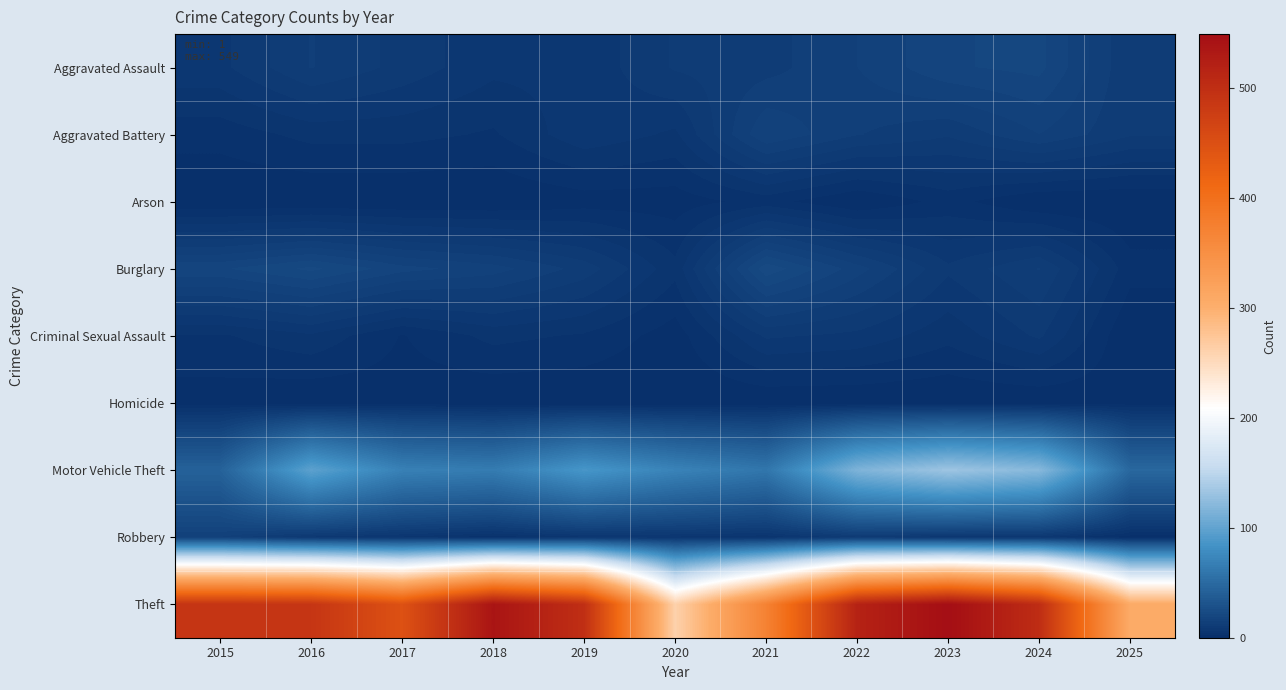

Which series has the largest total across all categories?

Theft